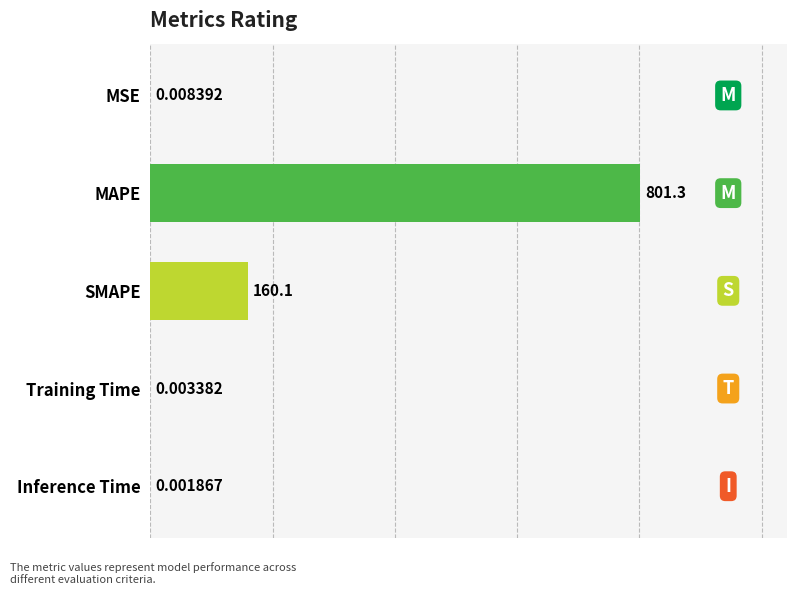

What is the average value?

192.3